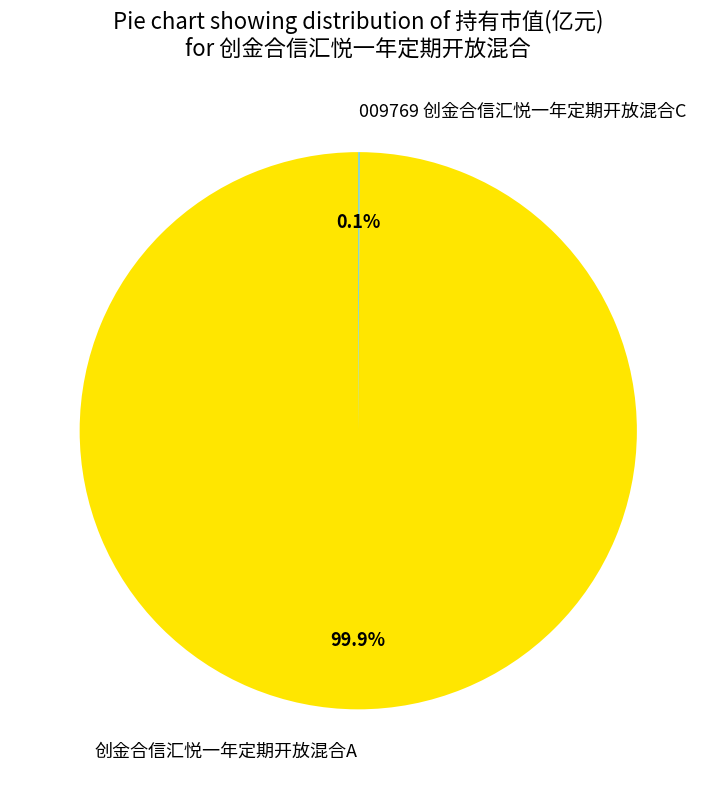

Is there a majority slice in this chart?

Yes